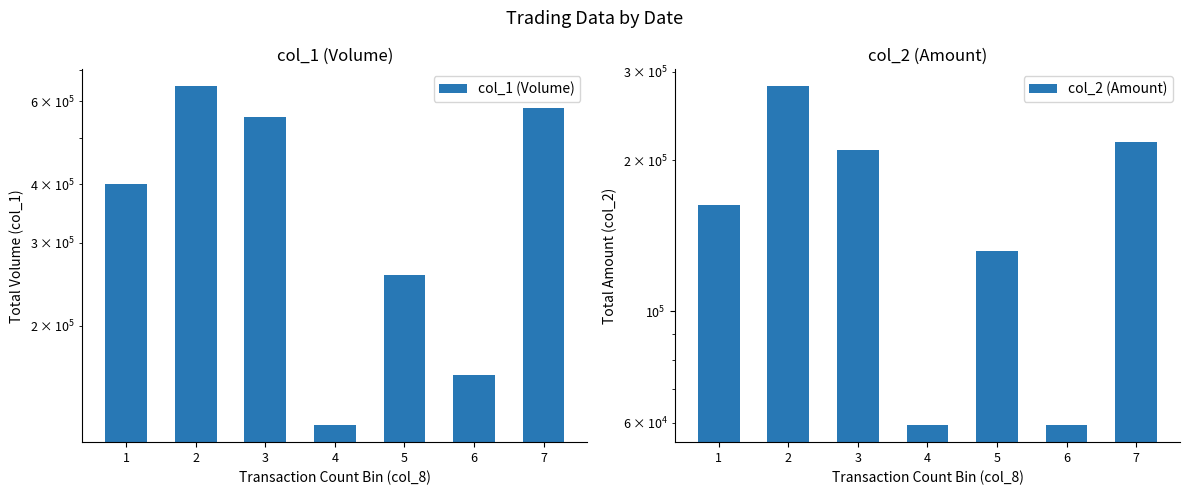

Is the value of col_1 (Volume) at 7 greater than the value of col_2 (Amount) at 2?

Yes